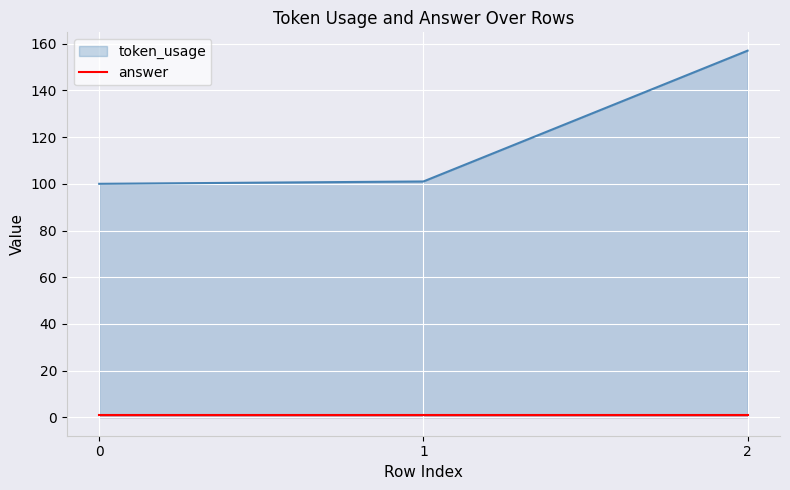

Rank the categories by value from highest to lowest.

2, 1, 0